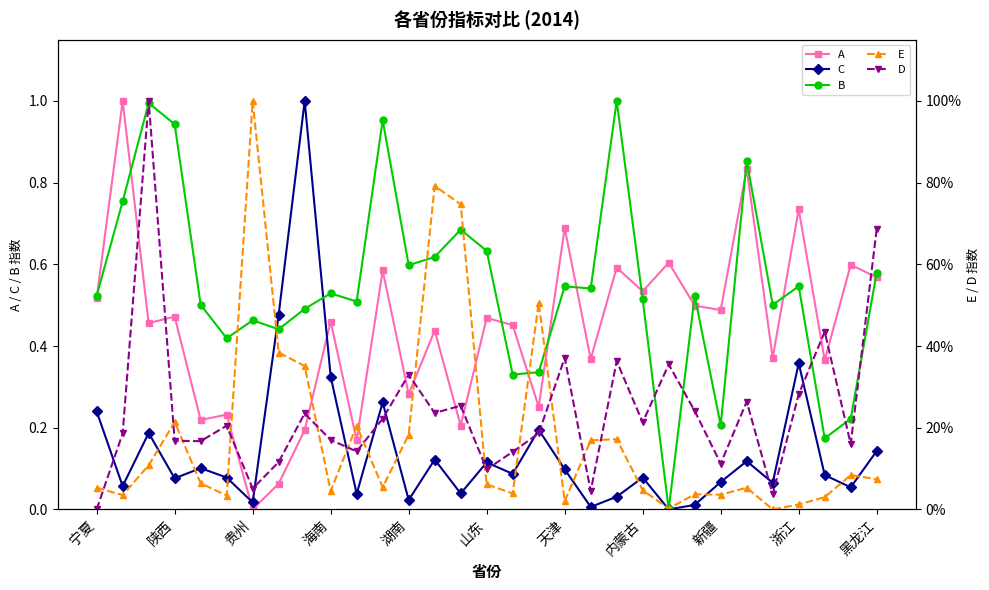

Rank the series at 29 from highest to lowest value.

A, B, D, E, C